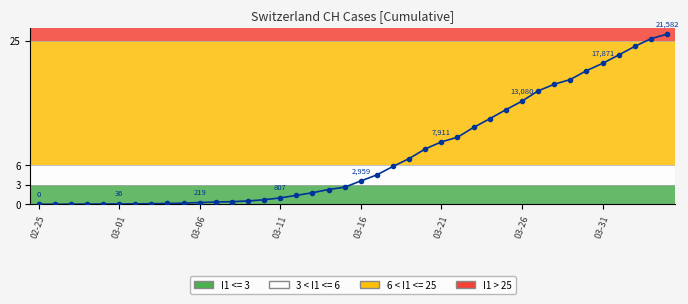

What is the maximum value shown in the chart?

26.0